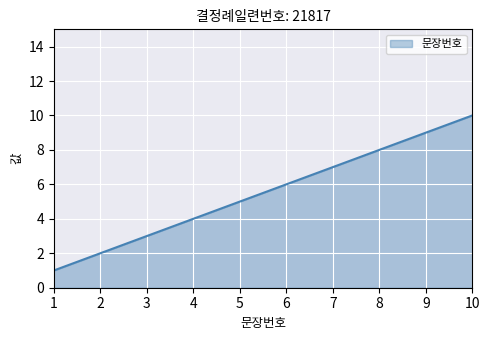

Rank the categories by value from lowest to highest.

1, 2, 3, 4, 5, 6, 7, 8, 9, 10